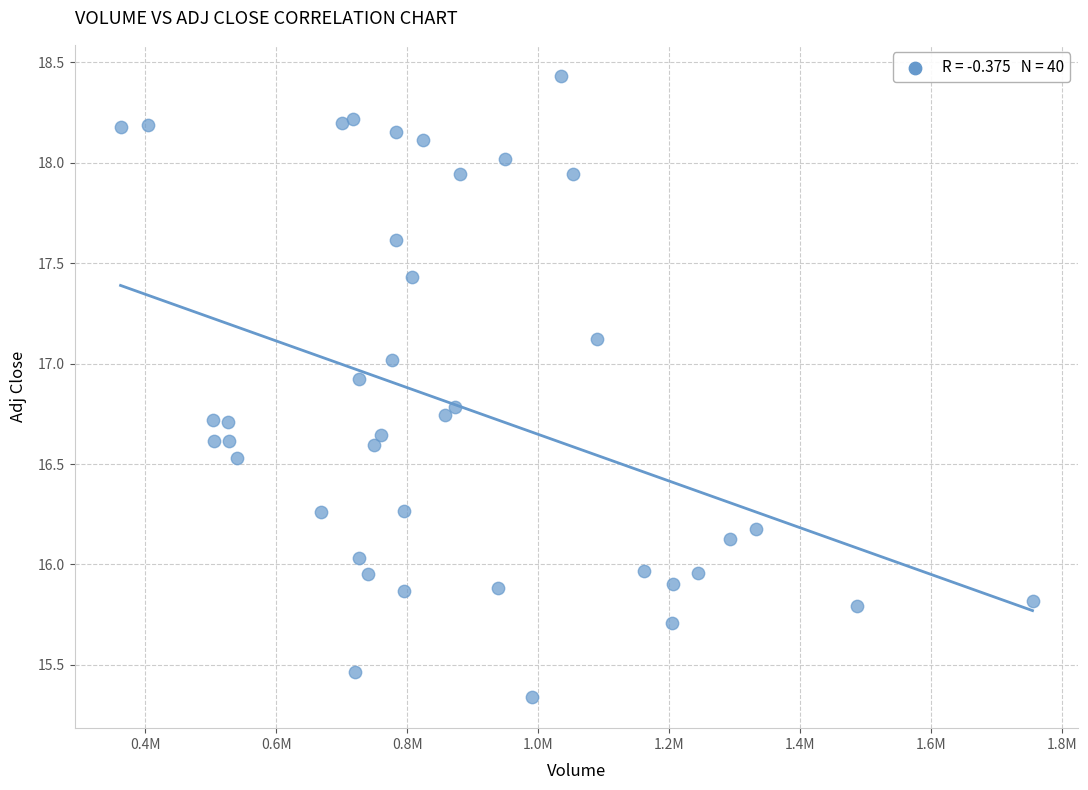

What is the range of Y values (max minus min)?

3.1